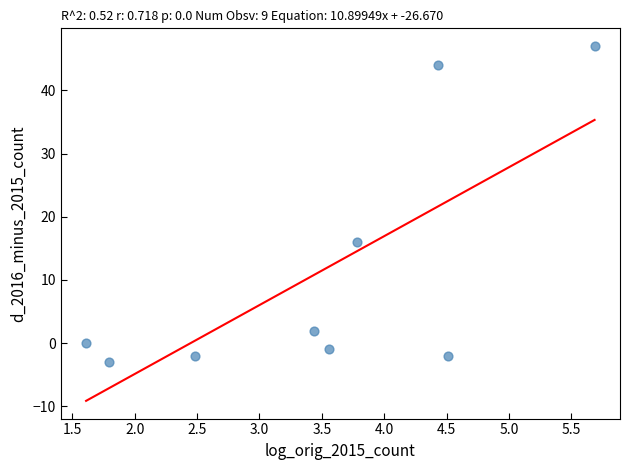

What is the range of Y values (max minus min)?

50